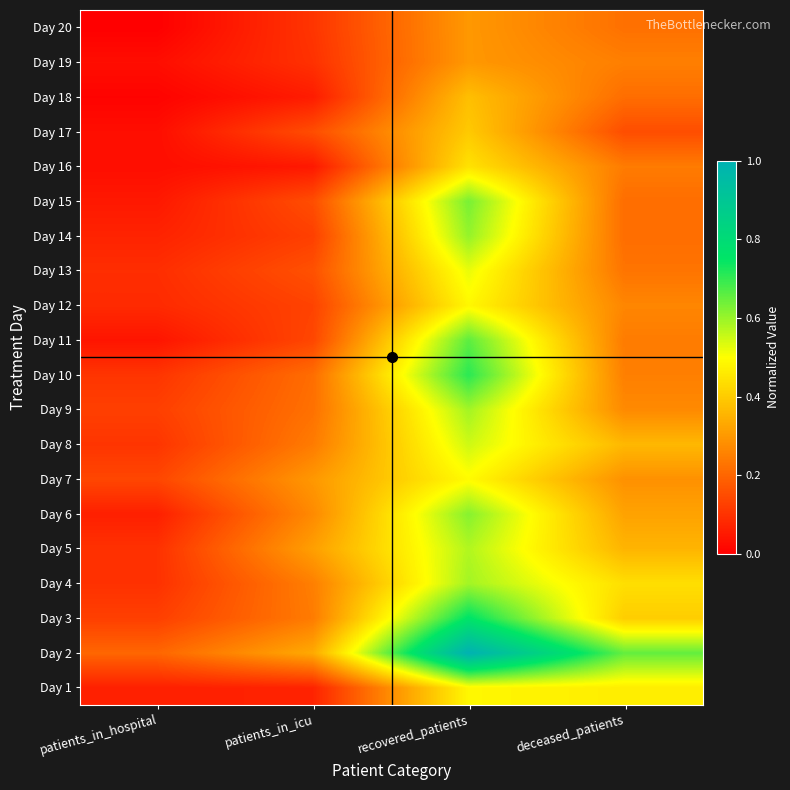

What is the total value across all series at recovered_patients?

11.1